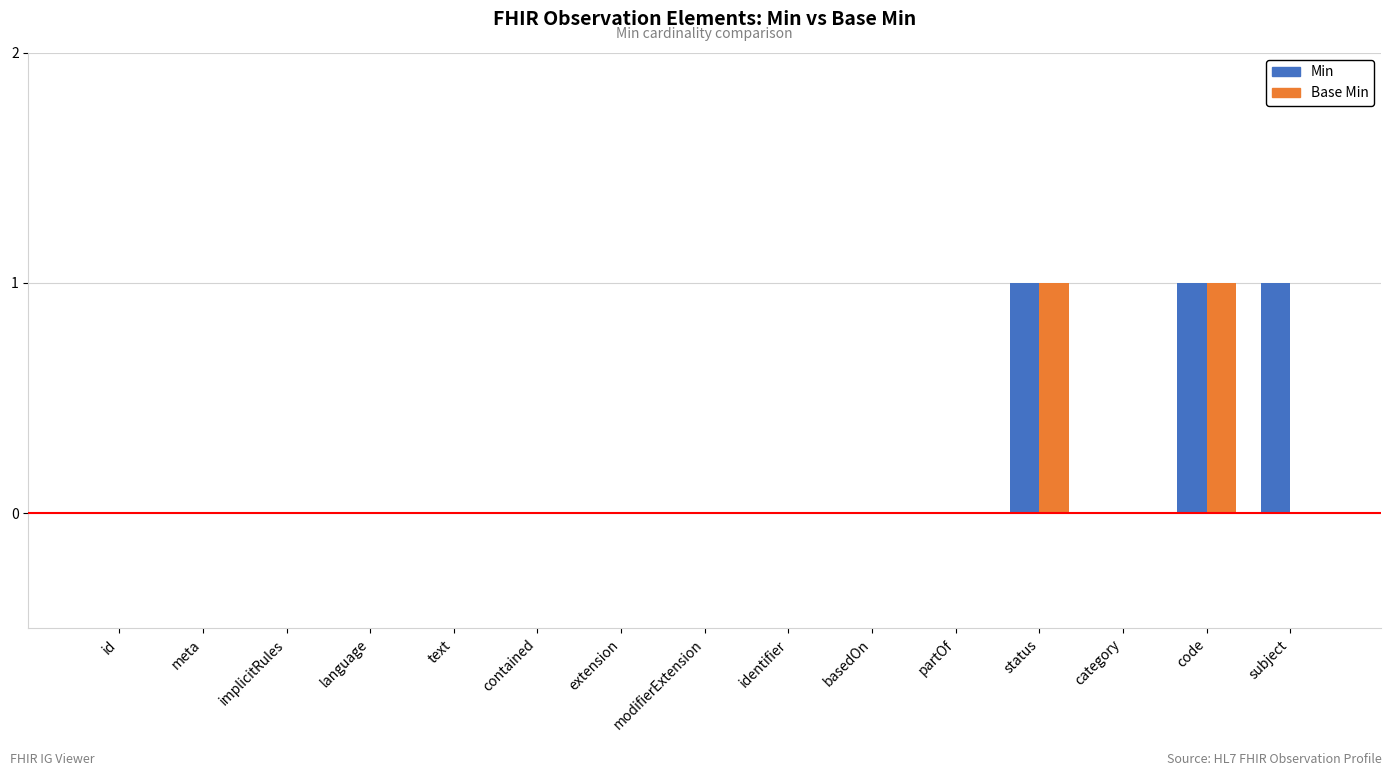

Are the bars horizontal?

No